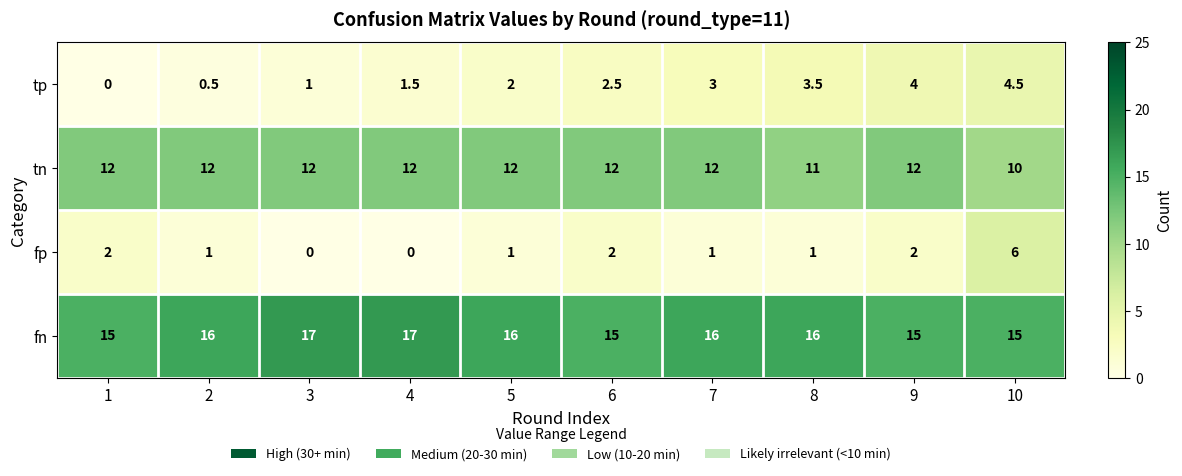

What is the sum of the tn values at 3 and 2?

24.0